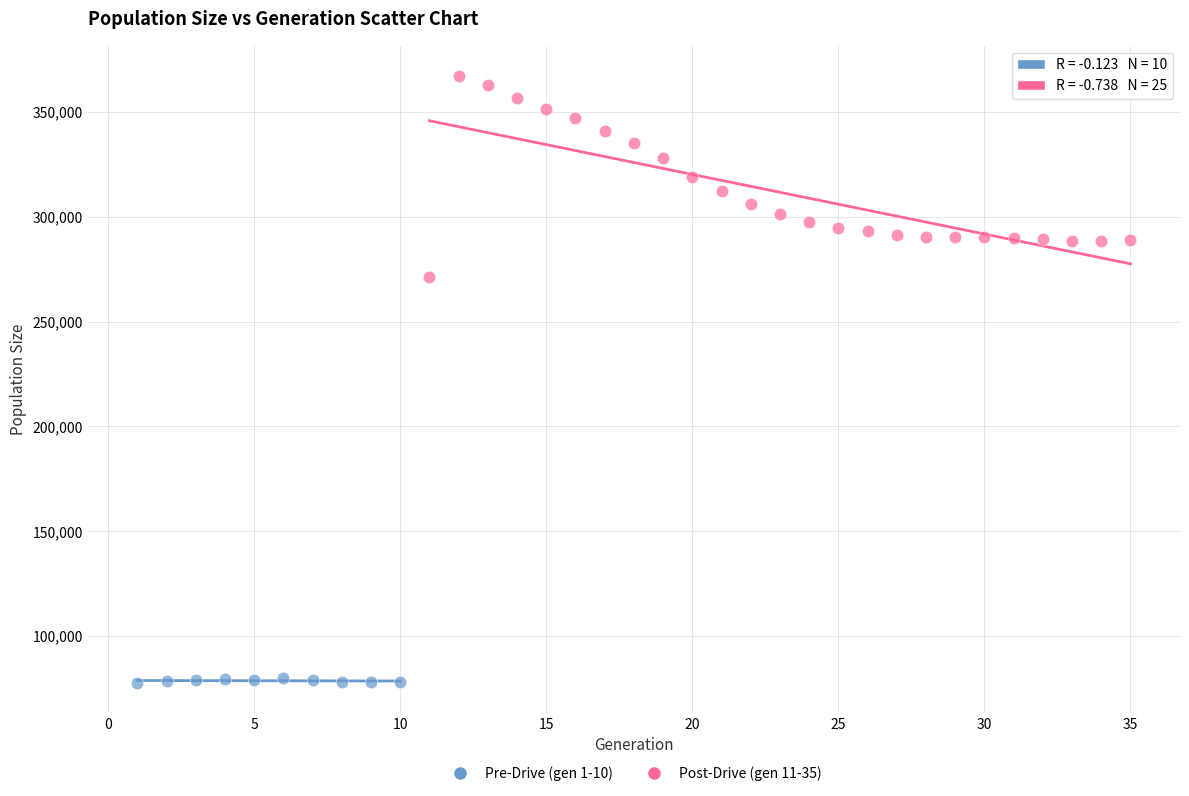

Which series contains the highest Y value?

Post-Drive (gen 11-35)